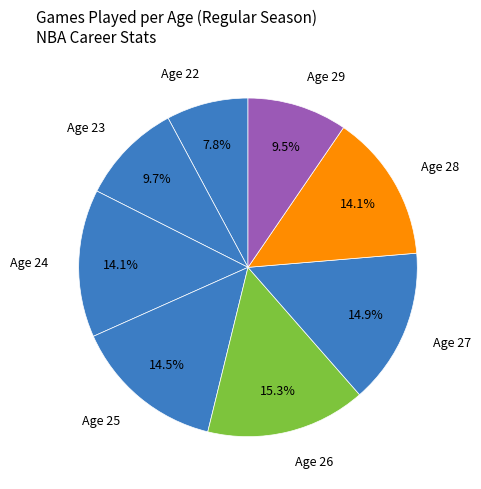

How many slices are in this pie chart?

8